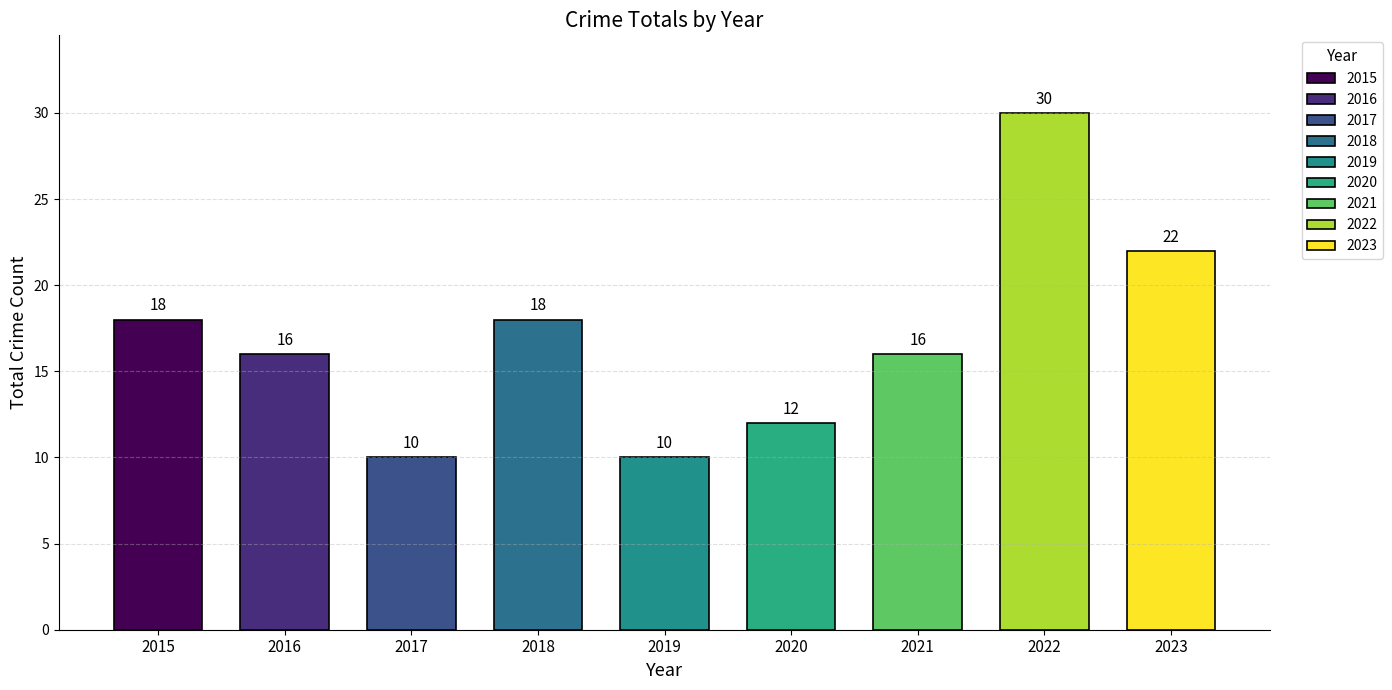

Which series has the widest spread of values?

Total